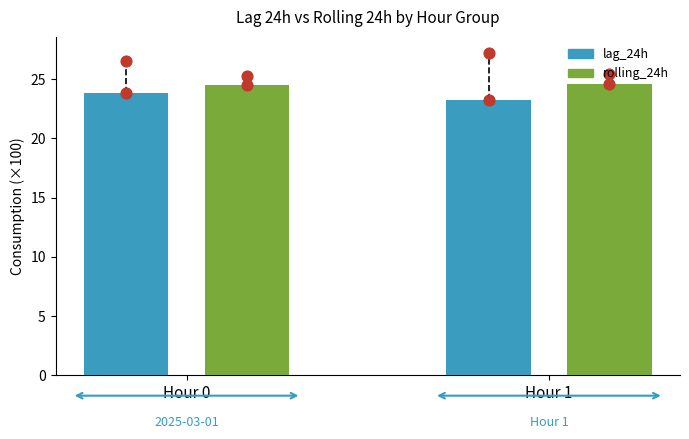

Which series has the largest total across all categories?

rolling_24h